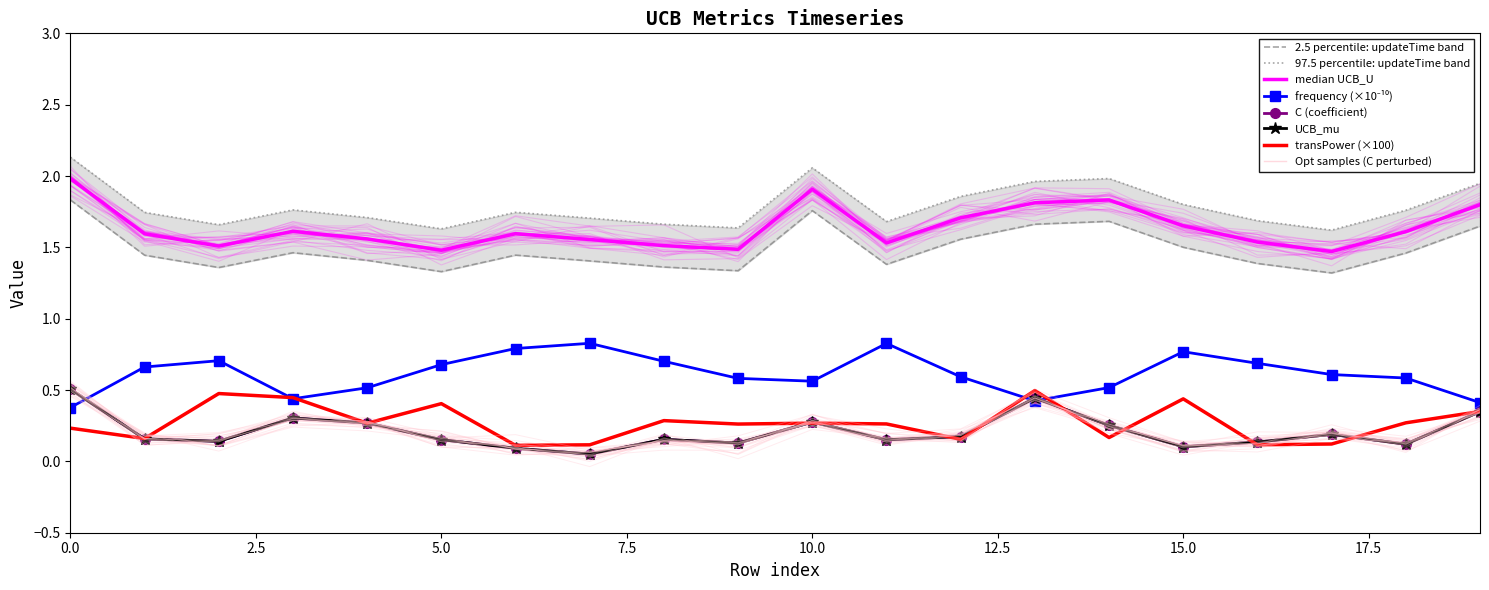

After their last crossing, which series has the higher values: transPower or C?

transPower